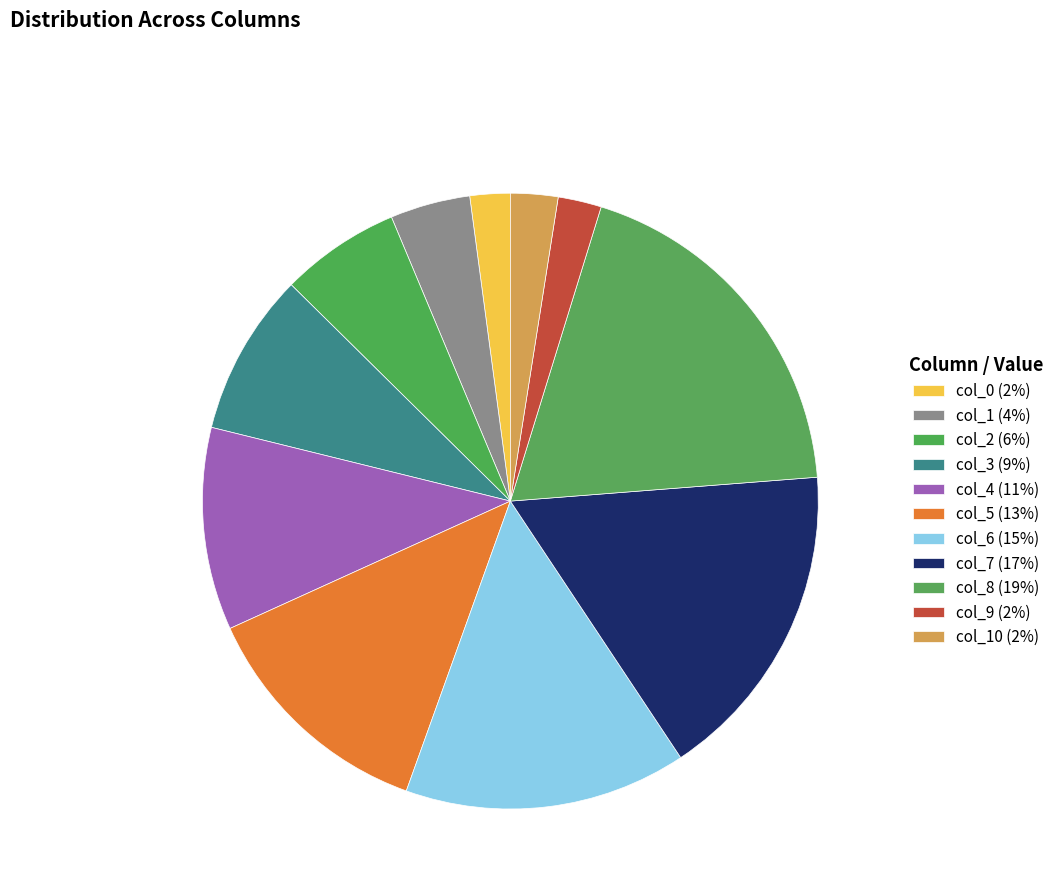

To the nearest percent, what is the average slice percentage?

9%